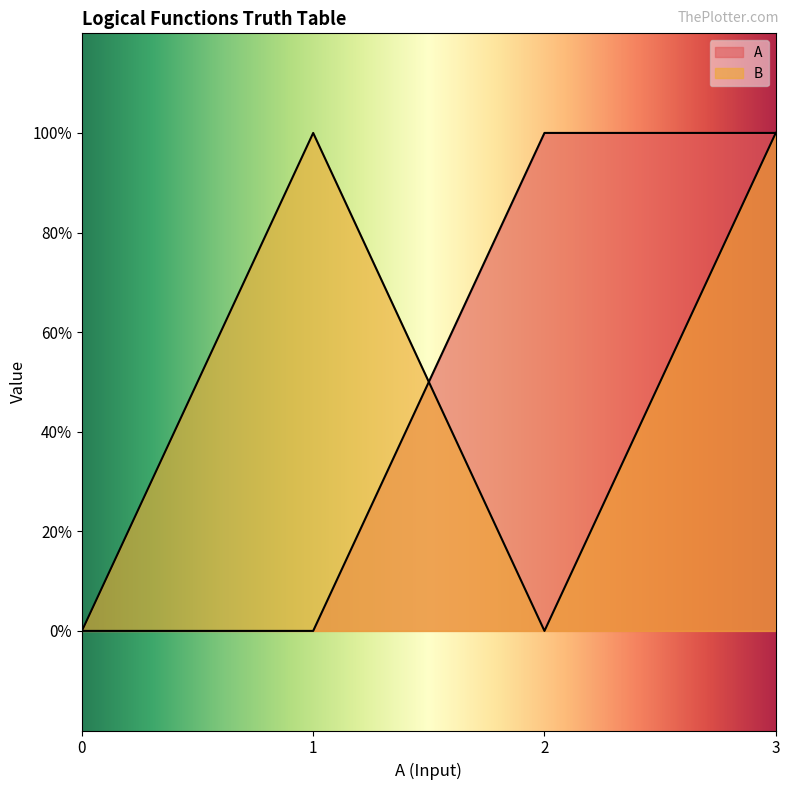

At how many categories does at least one series exceed 0?

3